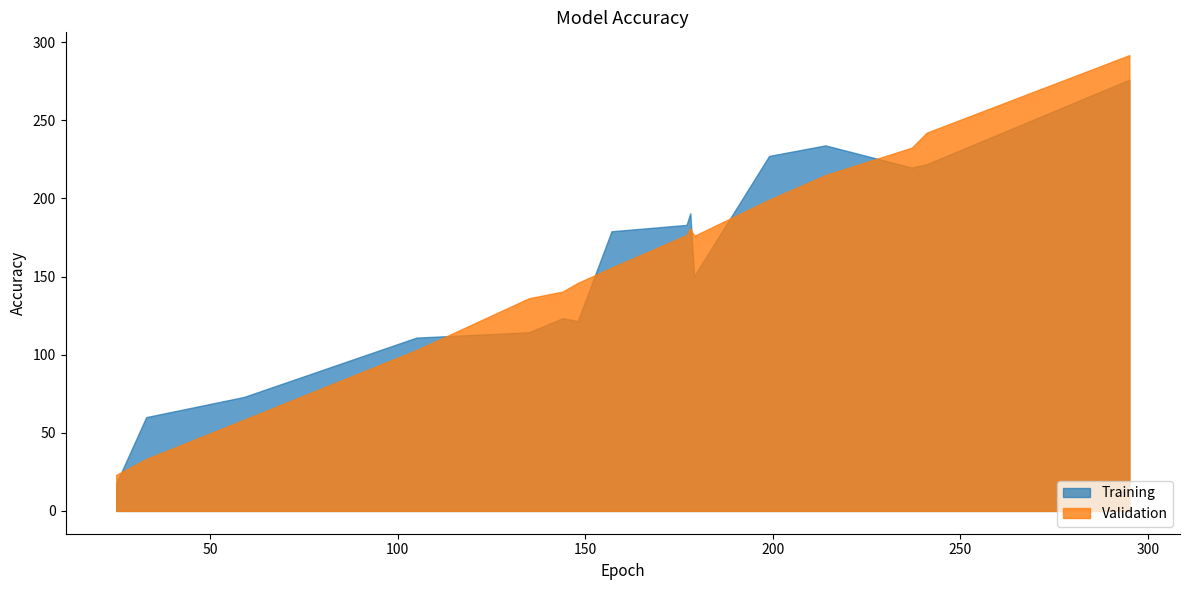

True or false: Validation and Training intersect in this chart.

True